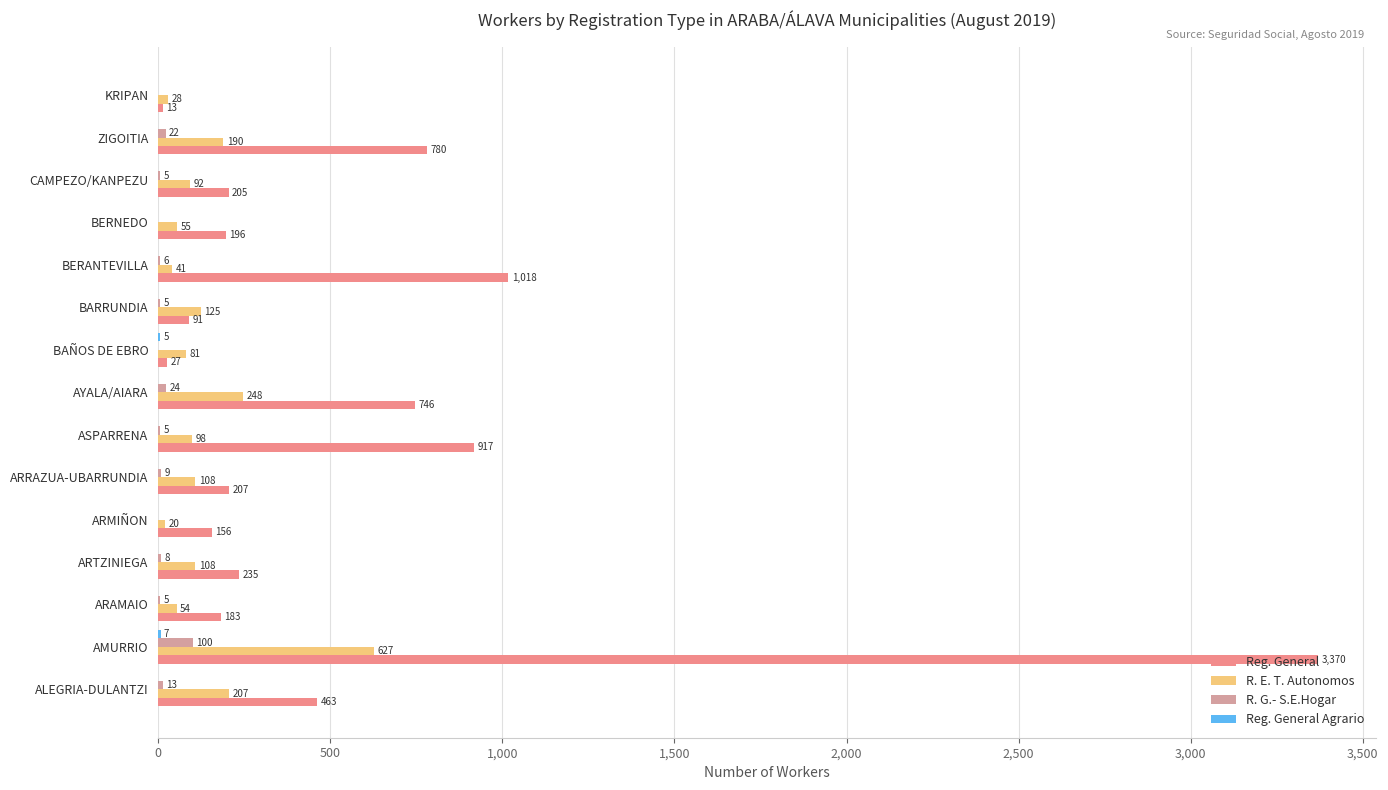

Which series has the largest total across all categories?

Reg. General